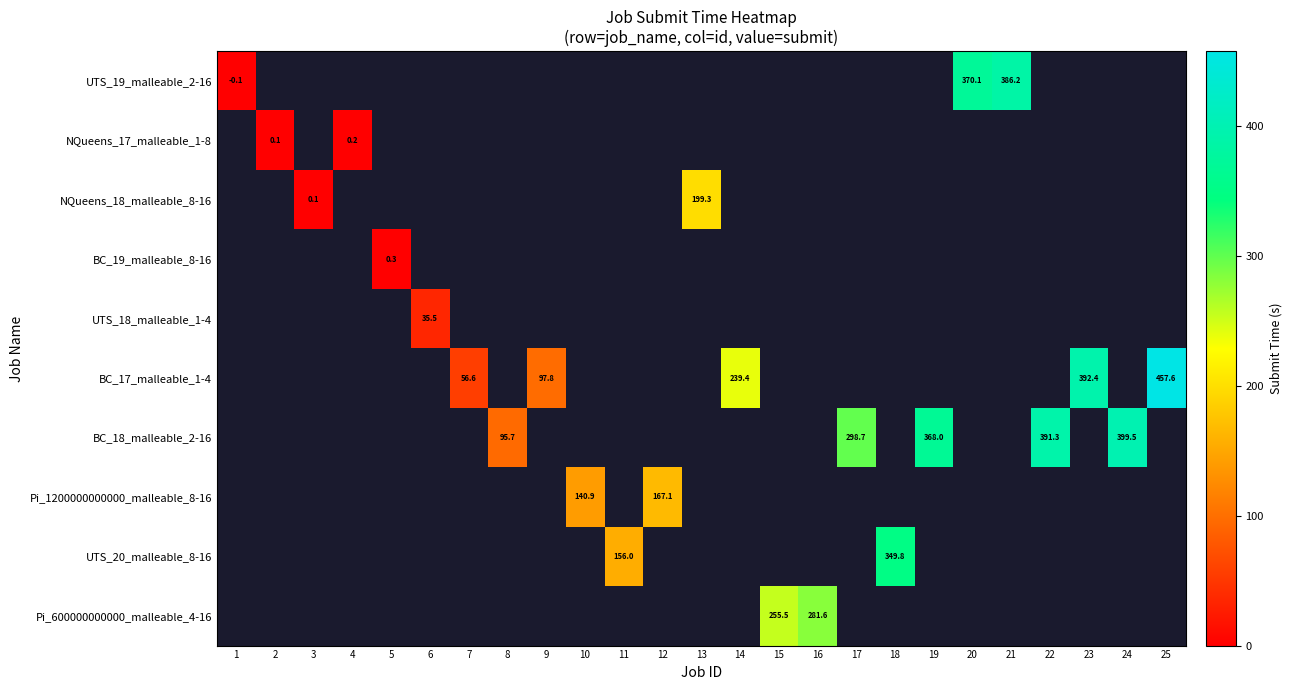

Between 1 and 12, which is larger?

12